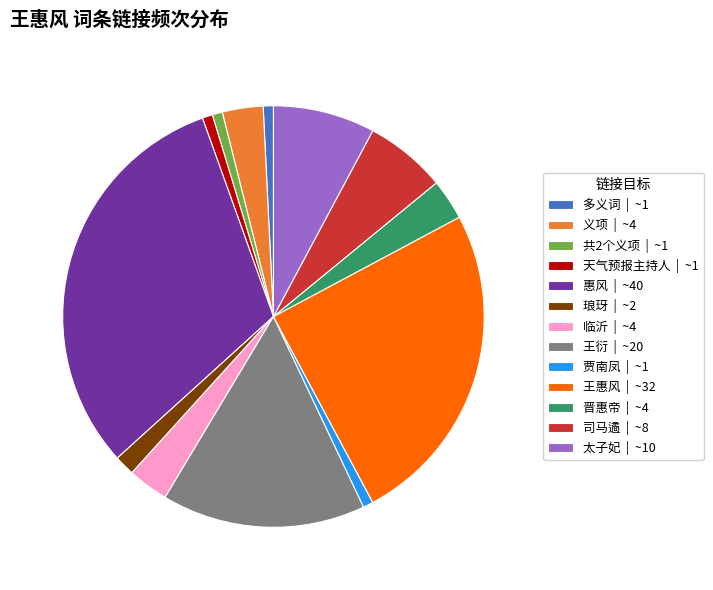

Is 义项 the majority of the pie?

No